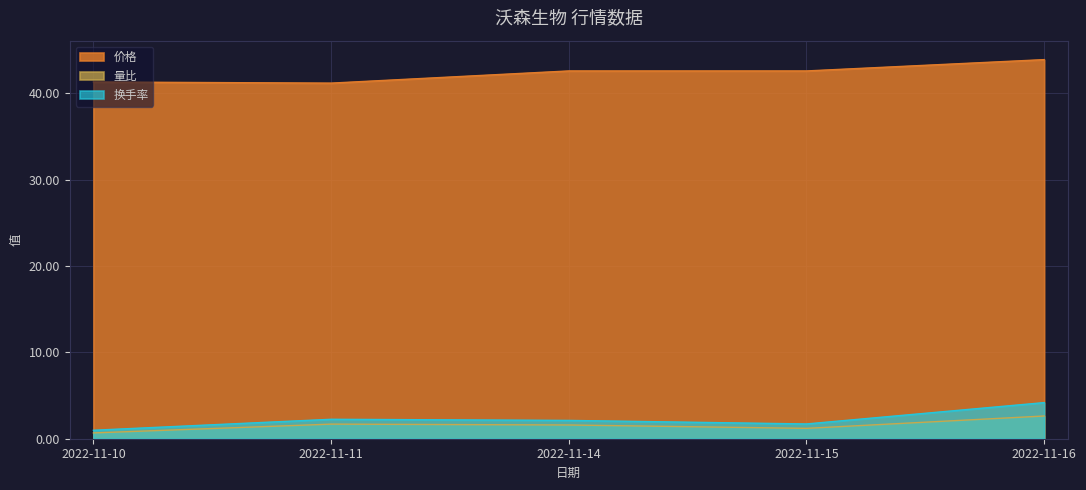

Where does the 价格 series first go above 42?

2022-11-14